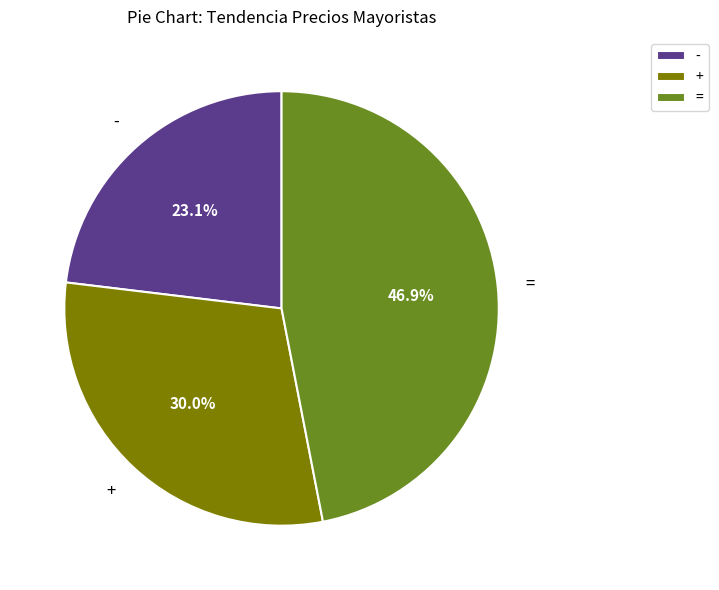

What percentage is the - slice, to the nearest percent?

23%